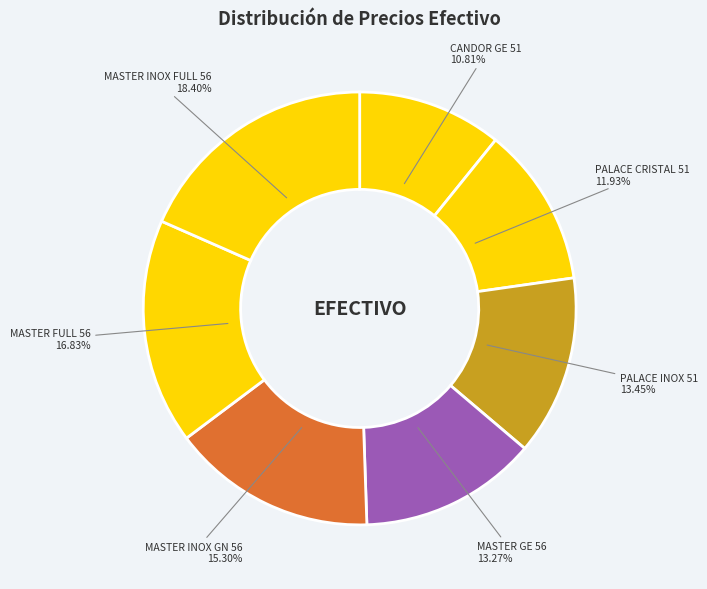

Combined, do CANDOR GE 51 and MASTER INOX GN 56 account for over 50%?

No